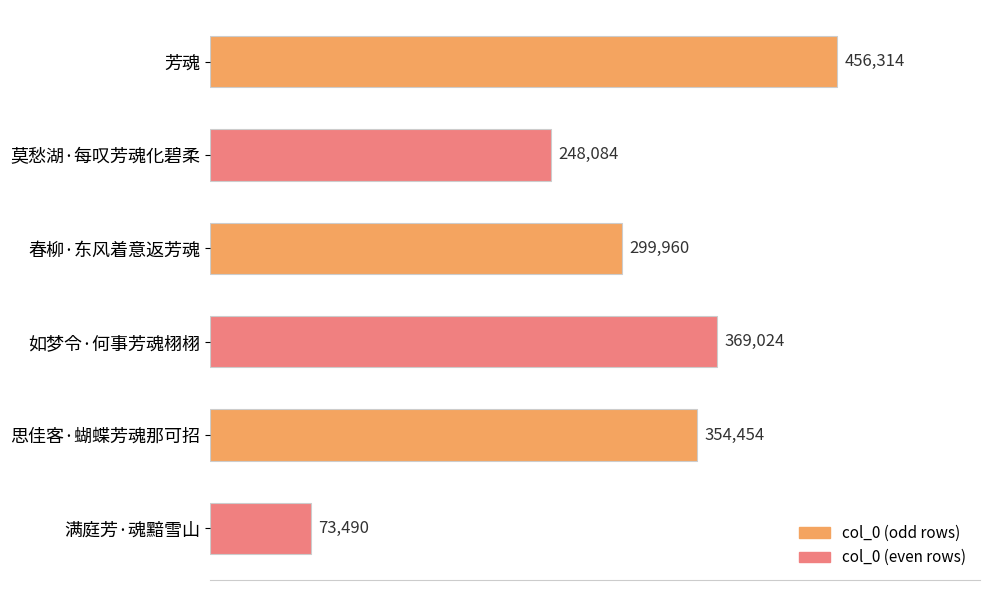

Rank the categories by value from lowest to highest.

满庭芳·魂黯雪山, 莫愁湖·每叹芳魂化碧柔, 春柳·东风着意返芳魂, 思佳客·蝴蝶芳魂那可招, 如梦令·何事芳魂栩栩, 芳魂